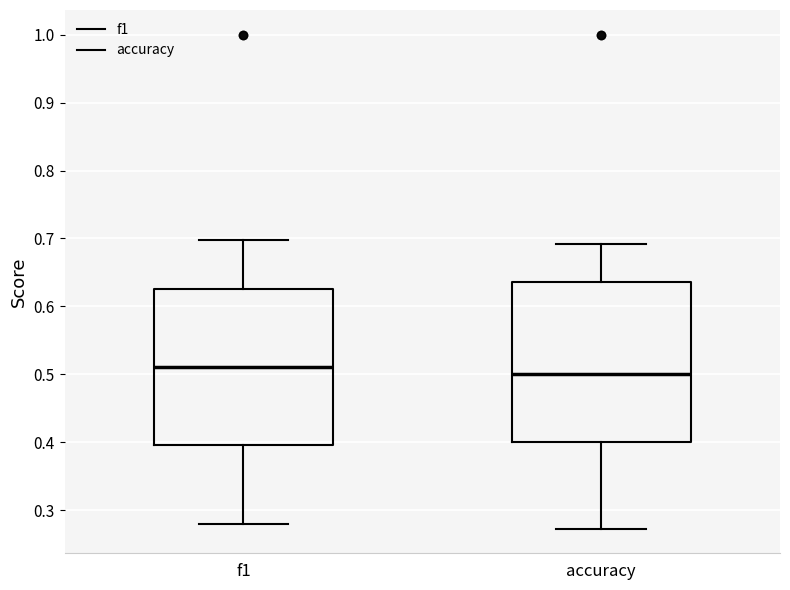

Where does the median line of the box for f1 sit on the y-axis? The values are not printed on the chart, so give them approximately, as read against the axis.

0.51